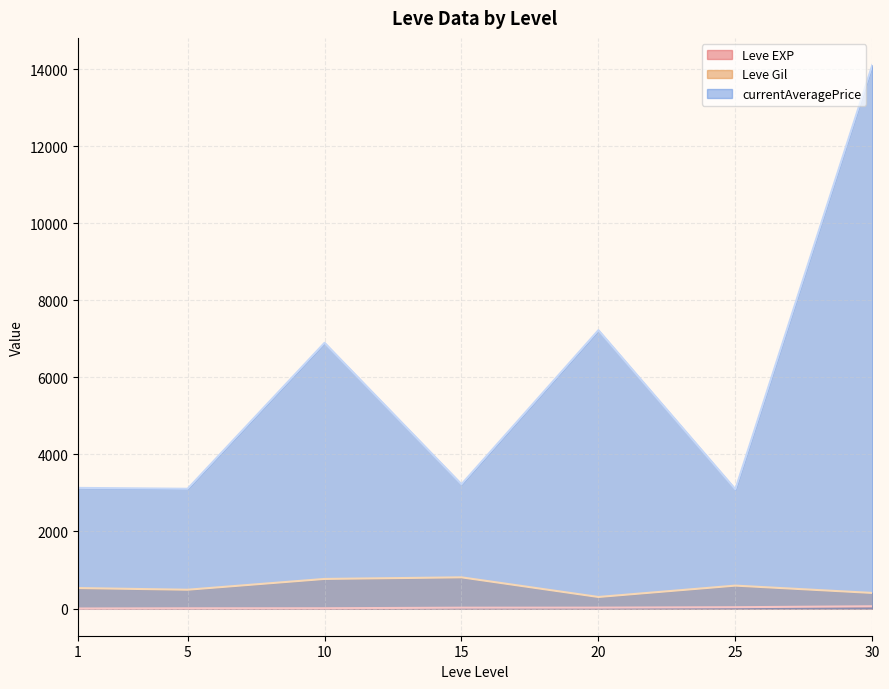

Which category has the highest value in the currentAveragePrice series?

30